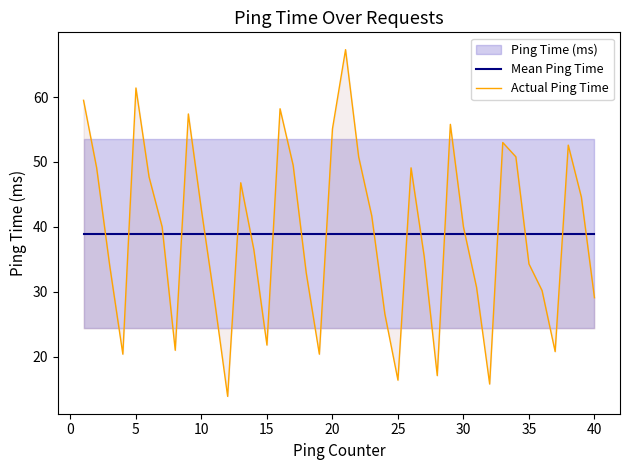

Which series has the largest range (max minus min)?

Actual Ping Time